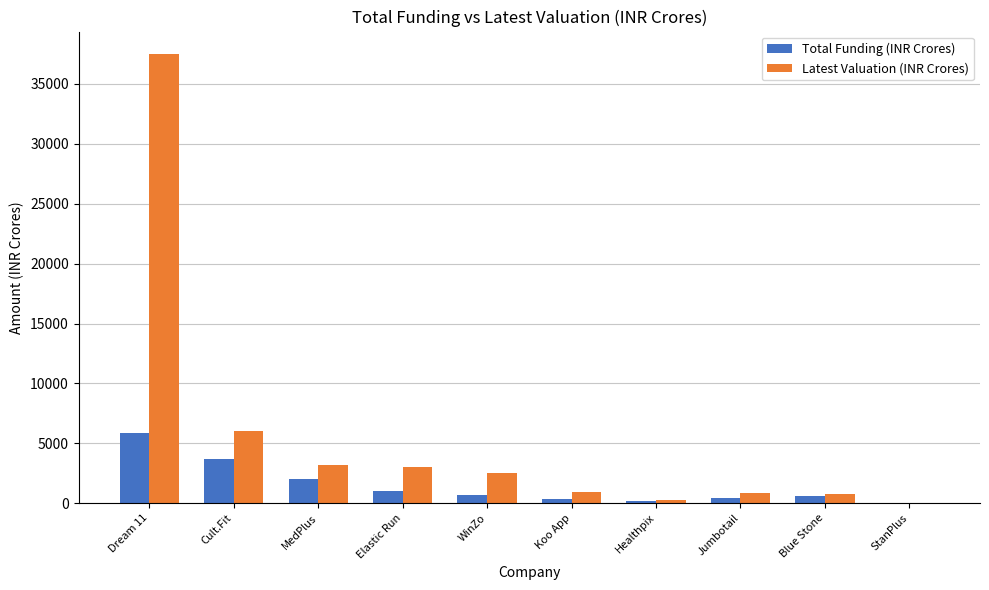

The value of Total Funding (INR Crores) at MedPlus is 2018. True or false?

True